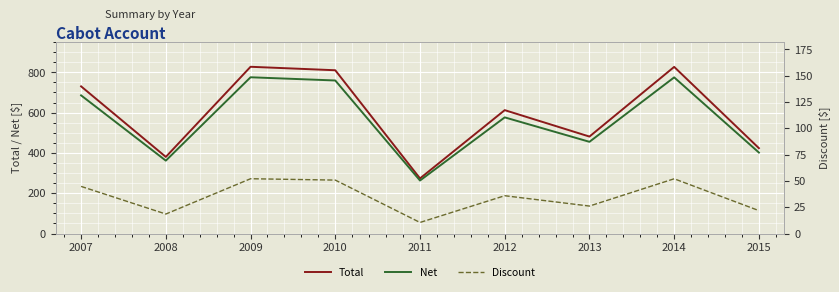

What are all the series names shown in the legend?

Total, Net, Discount